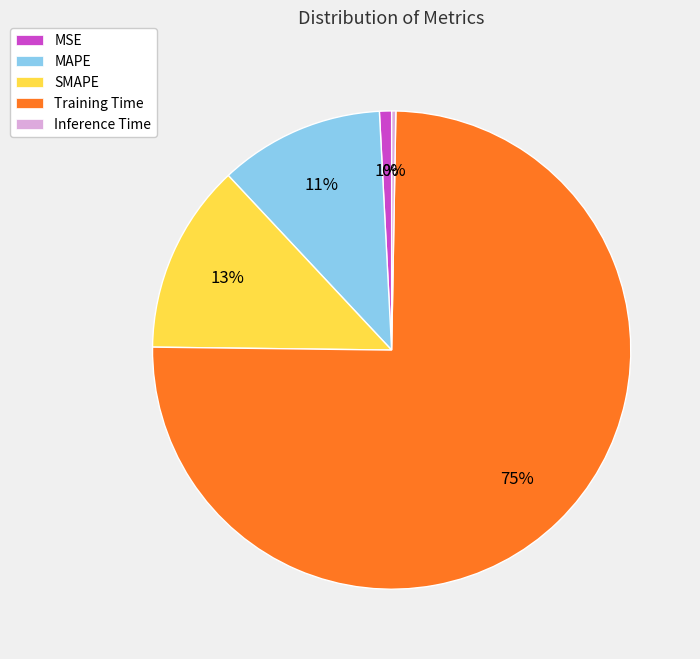

What is the majority slice?

Training Time